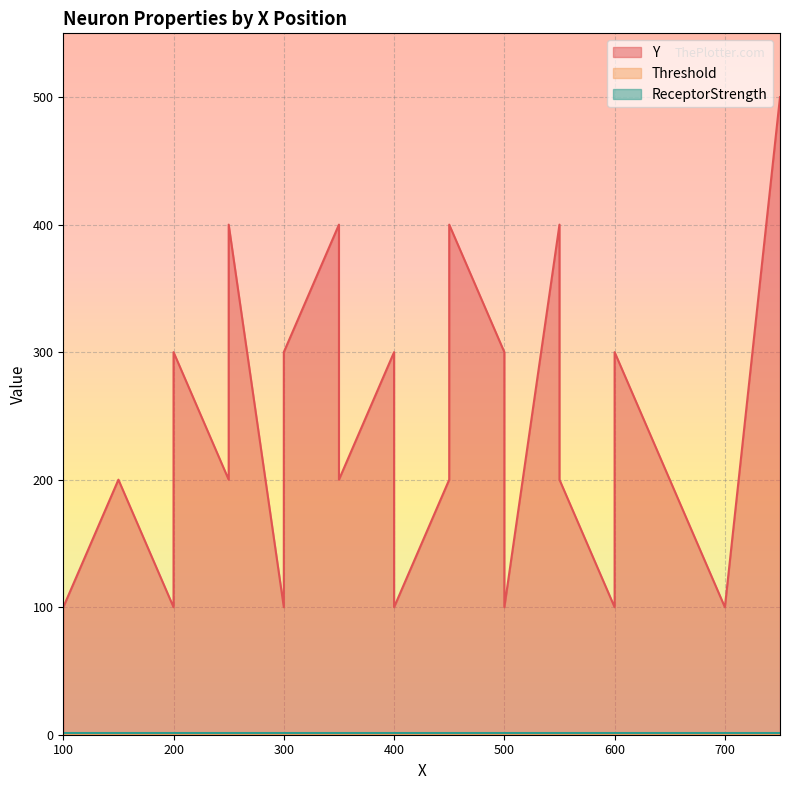

At how many categories does at least one series exceed 414?

1